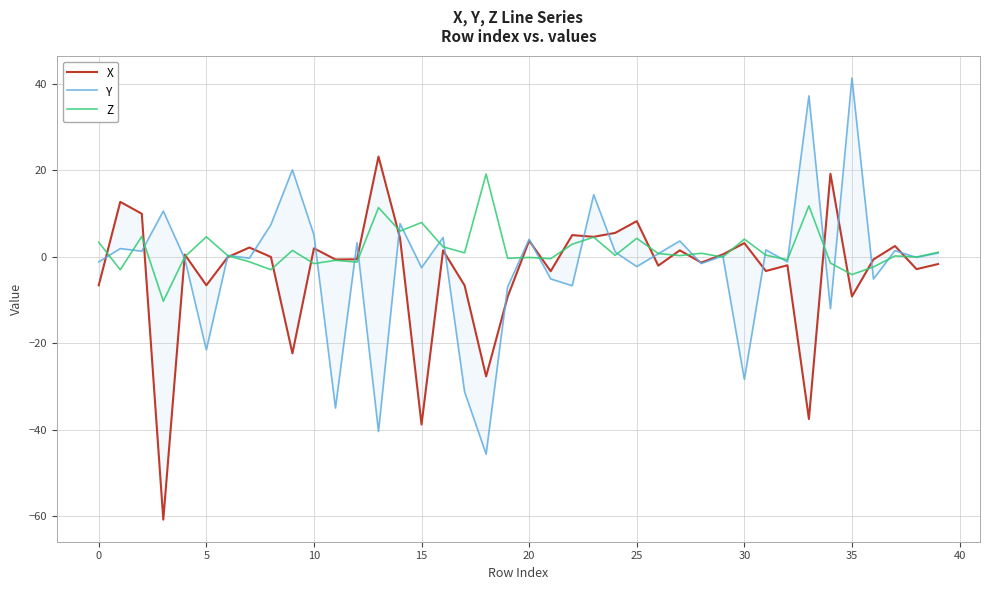

How many positive values does the Y series have?

21